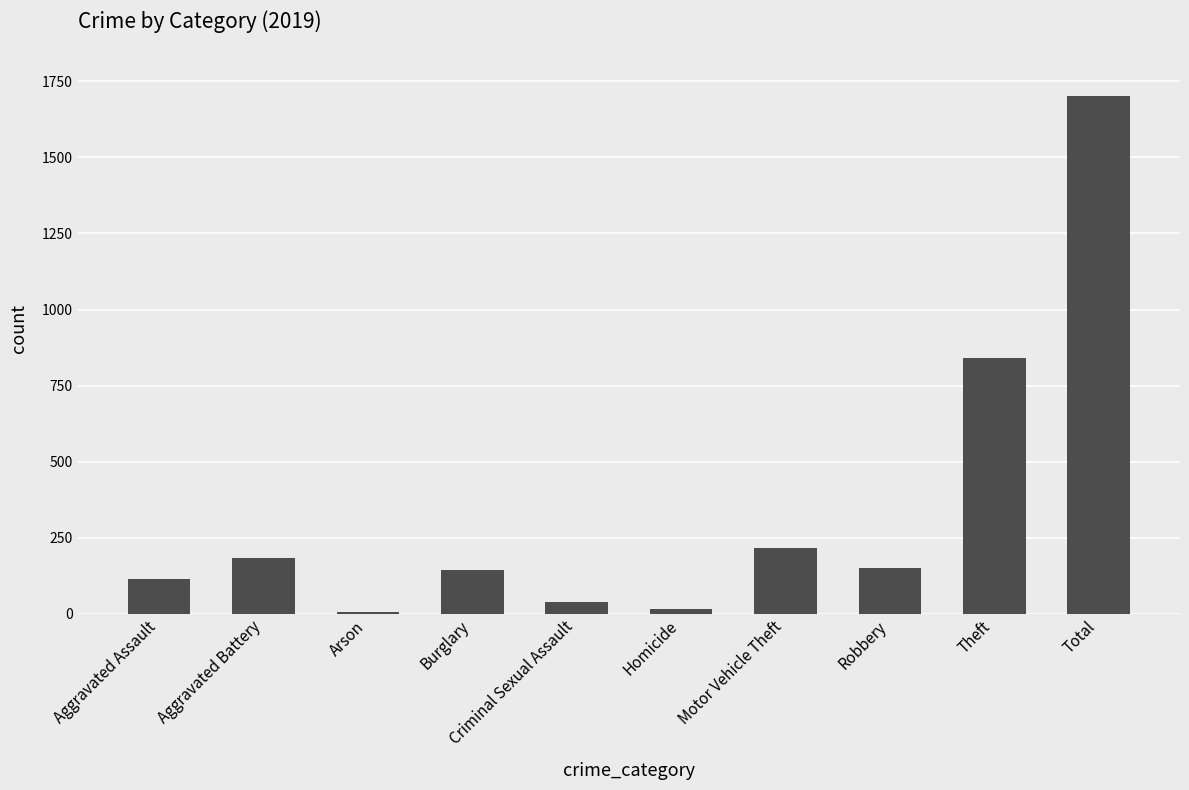

The value at Theft is 524. True or false?

False